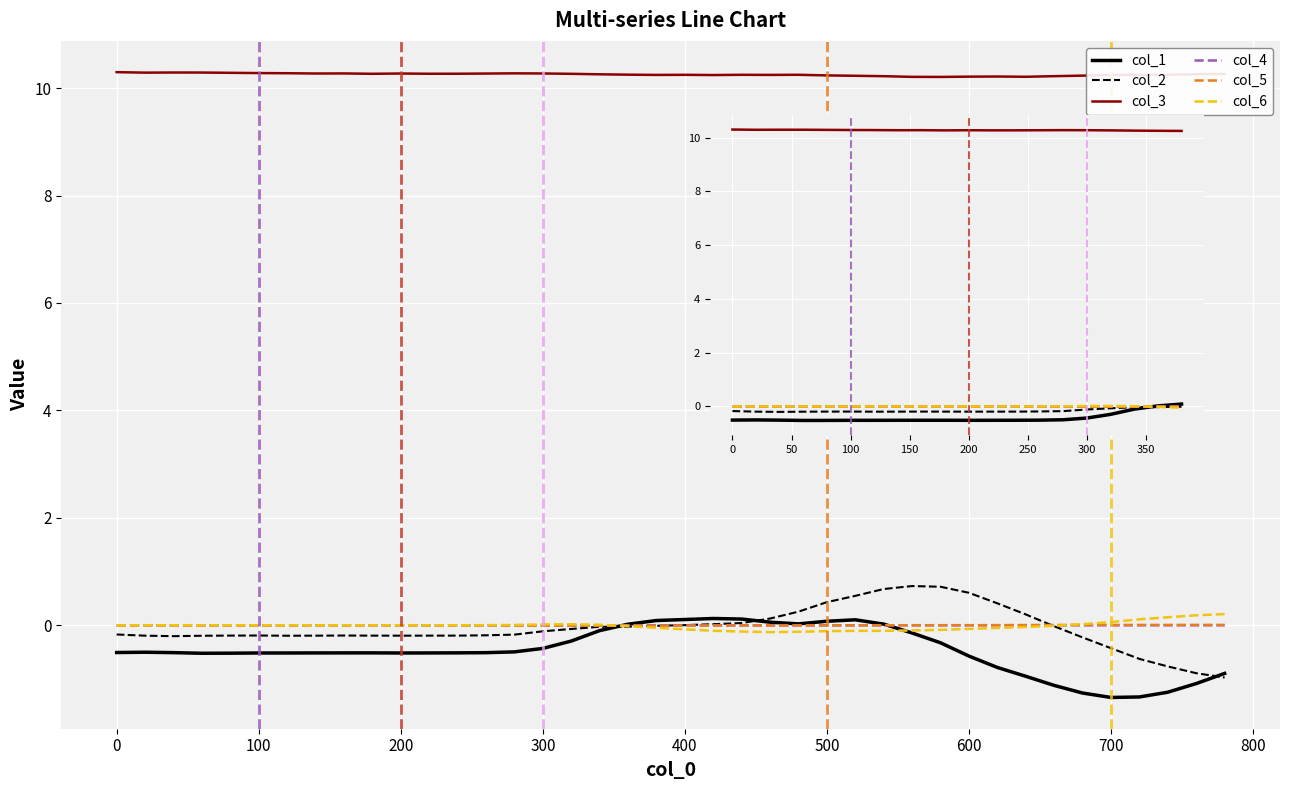

True or false: col_6 has a value of -0.0 at 0.

True